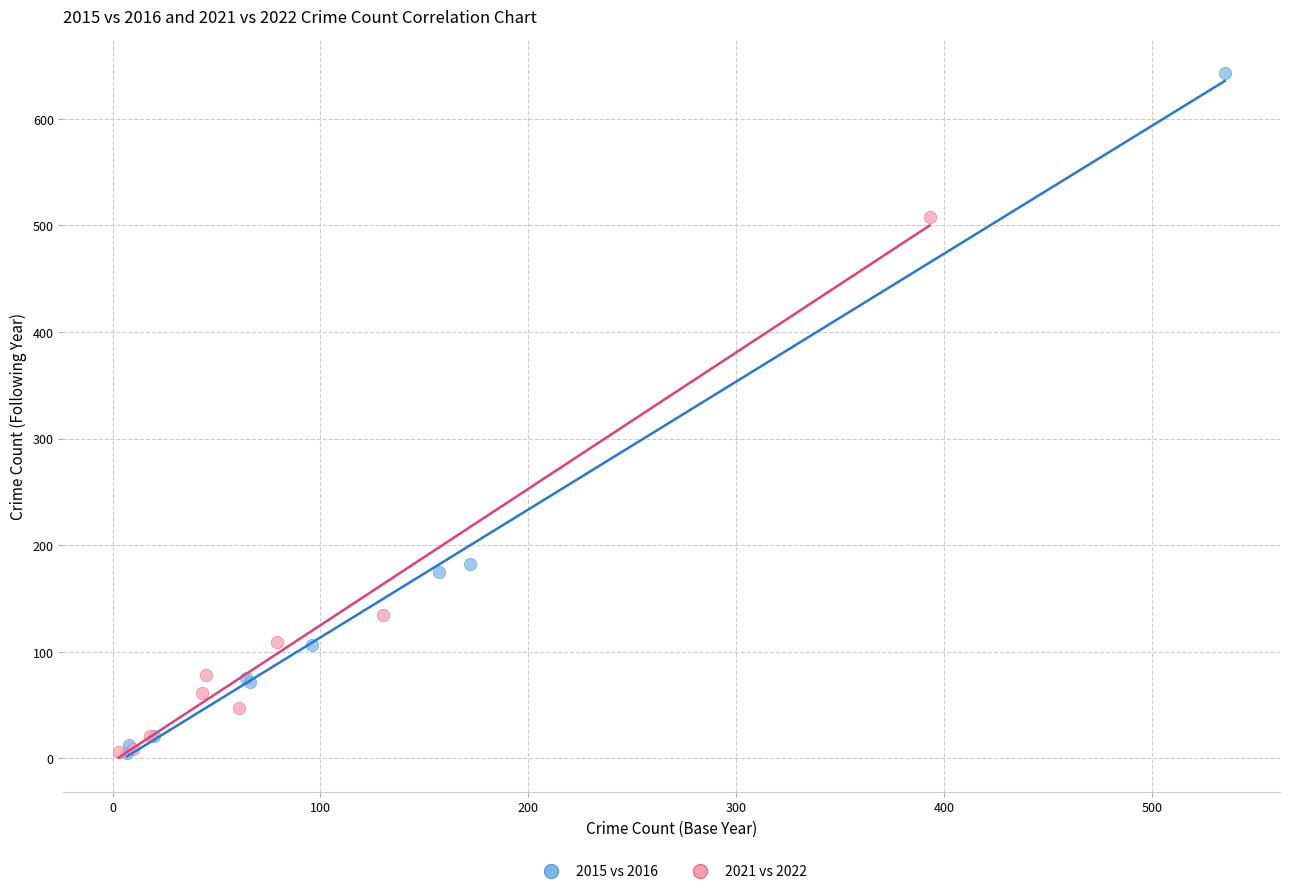

Which series reaches the maximum Y coordinate?

2015 vs 2016